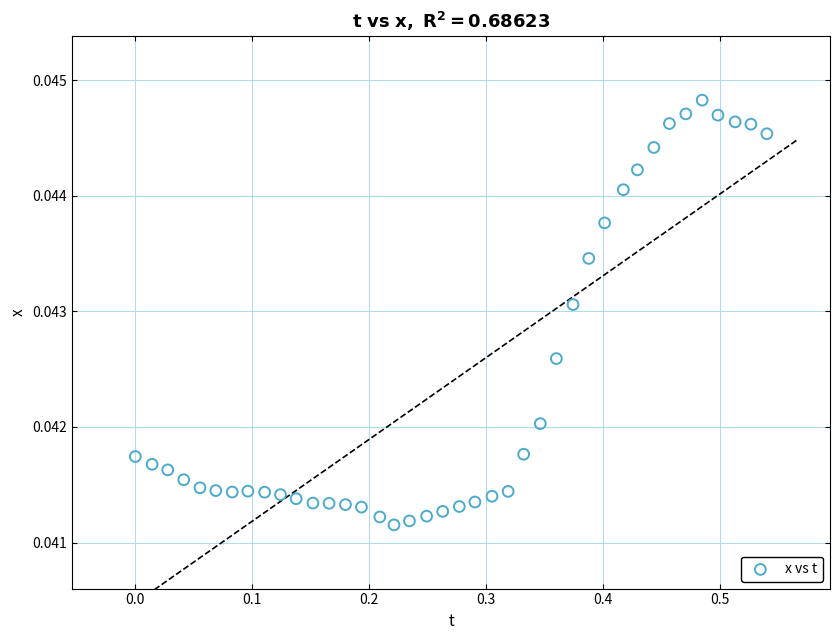

What is the range of X values (max minus min)?

0.5